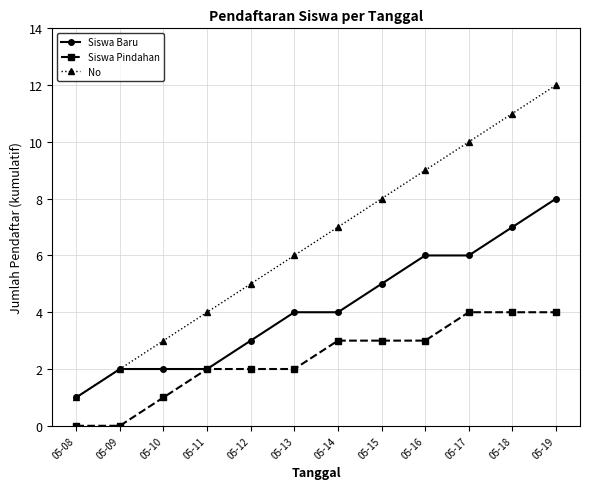

Rank the series by their average value, from highest to lowest.

No, Siswa Baru, Siswa Pindahan